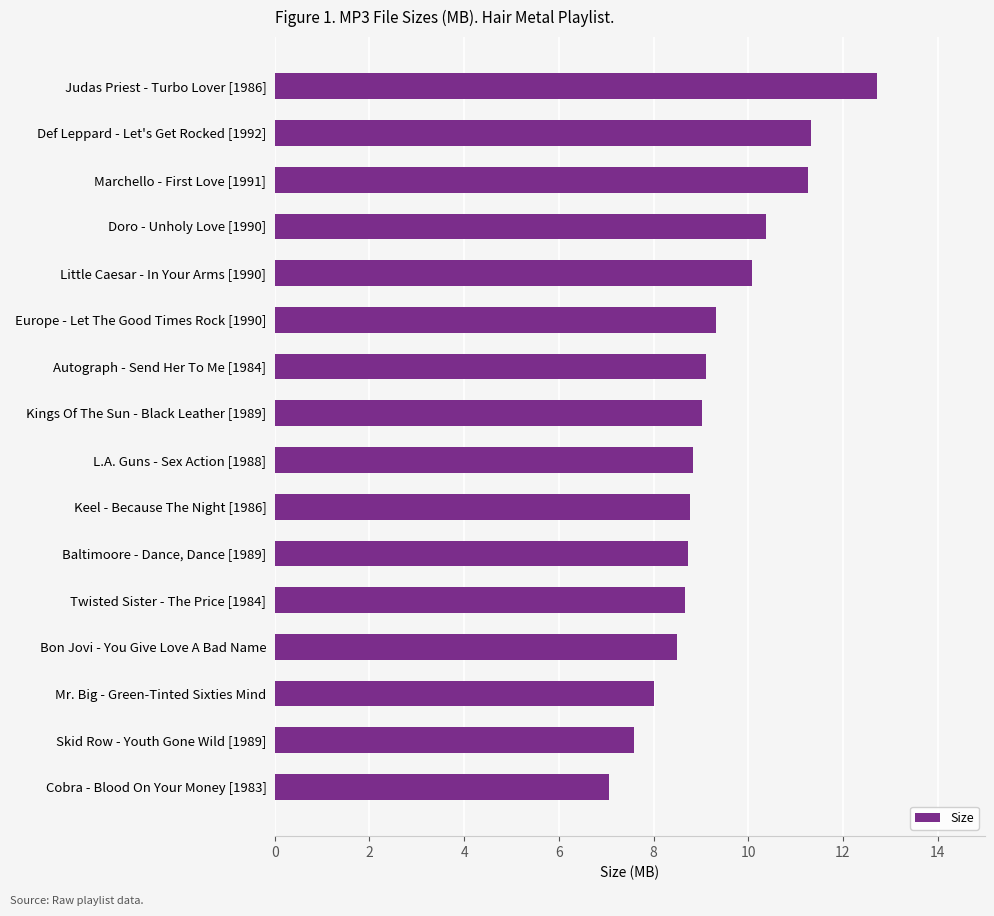

What is the difference between the second highest and second lowest values?

3.7